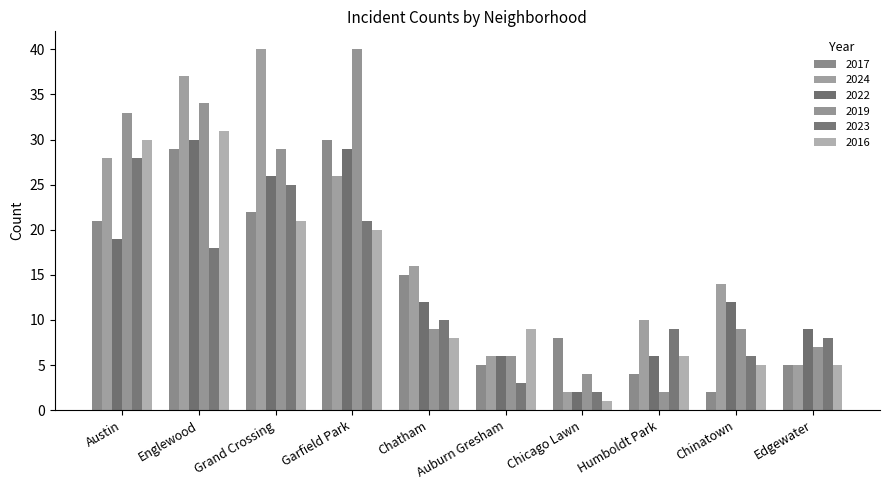

What is the sum of all 2019 values?

173